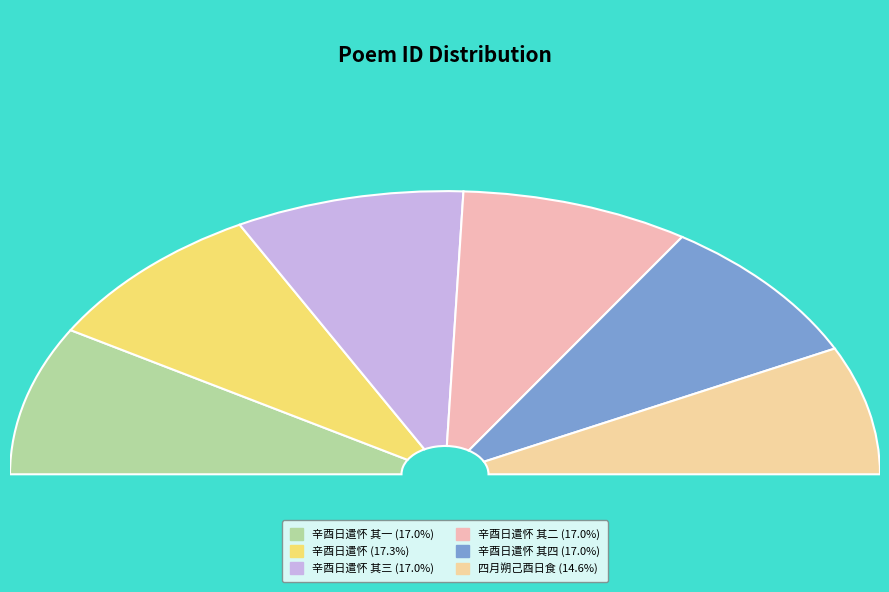

How many segments does this pie chart have?

6